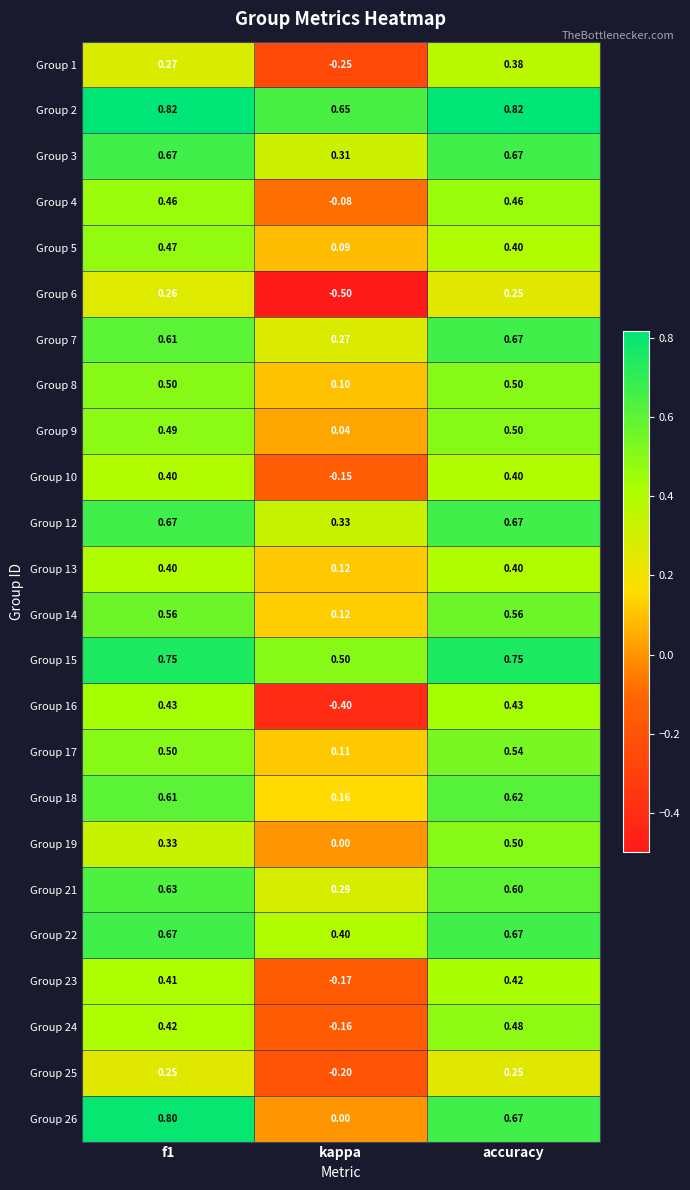

Count the number of categories in the chart.

3